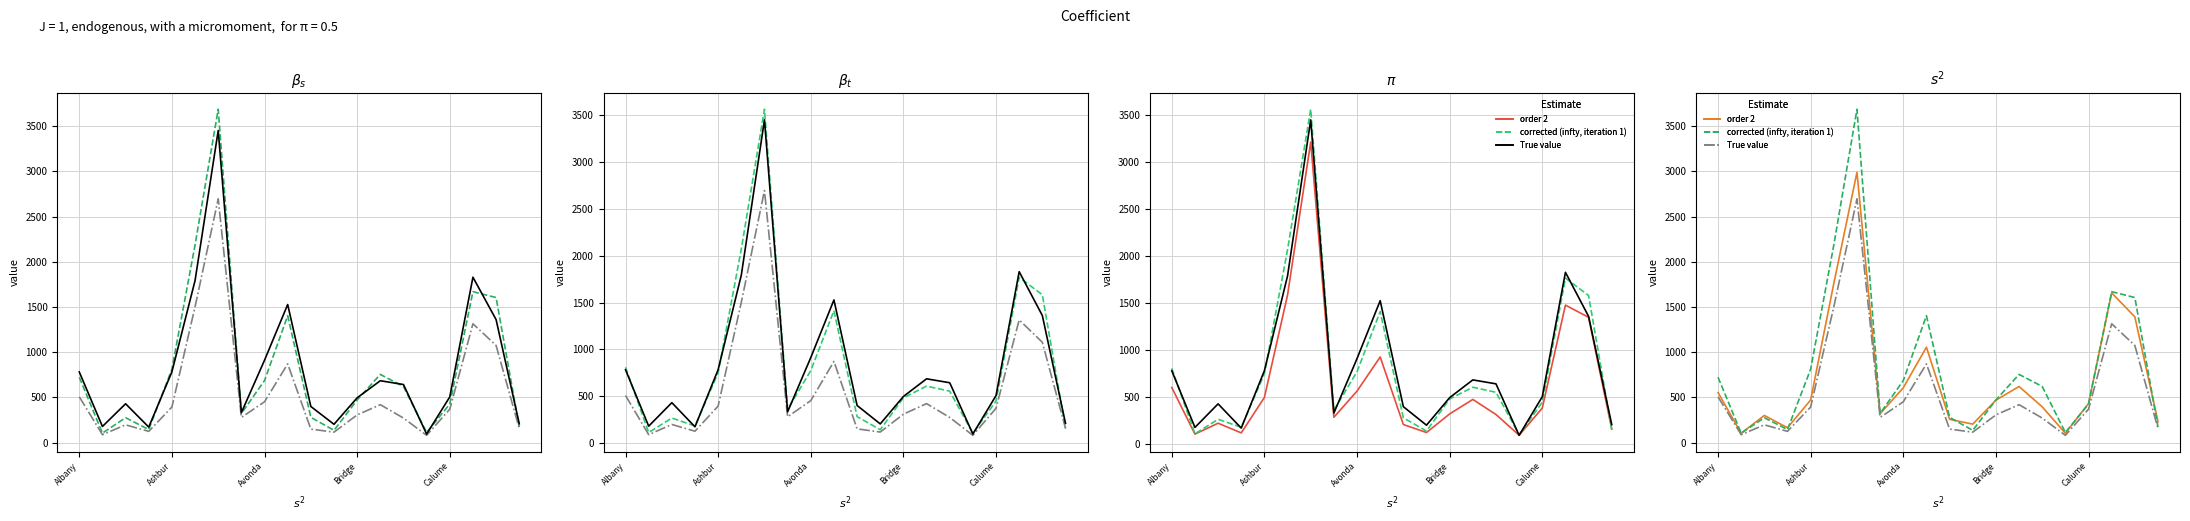

True or false: True value and order 2 intersect in this chart.

False